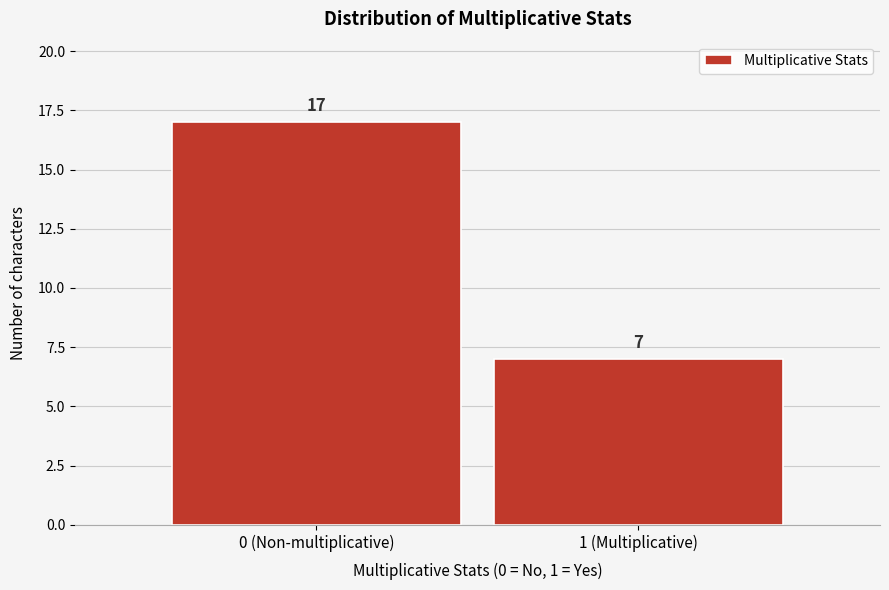

Reading left to right, what are all the values shown in this chart?

17	7